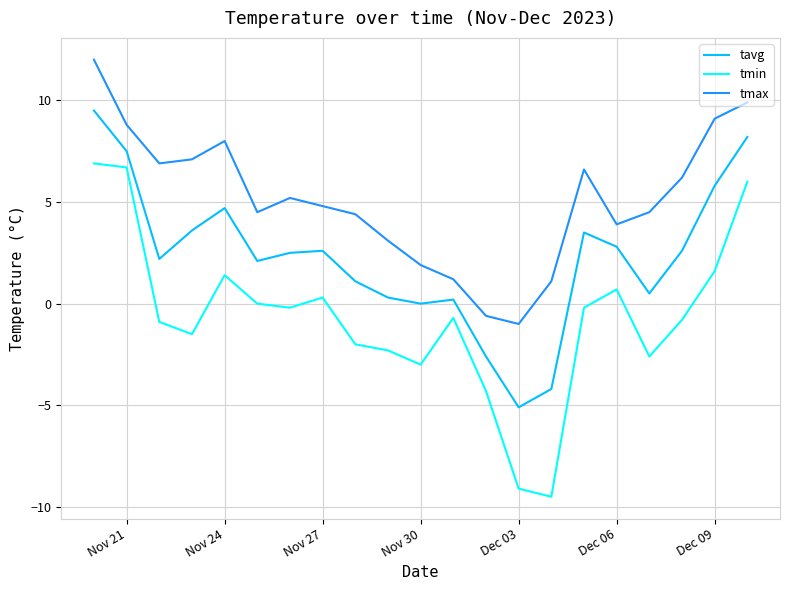

How many values in the tavg series exceed 2?

13